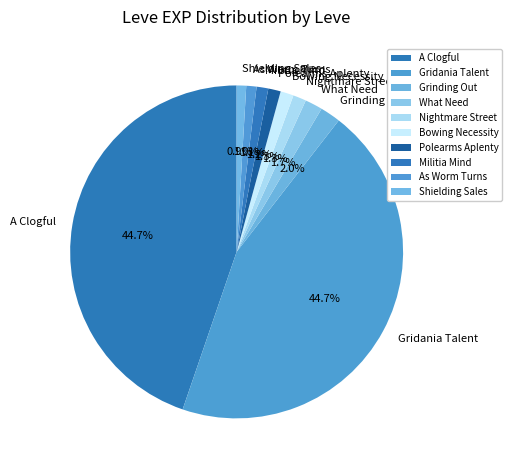

Approximately how many times larger is the value at Shielding Sales compared to What Need?

0.5